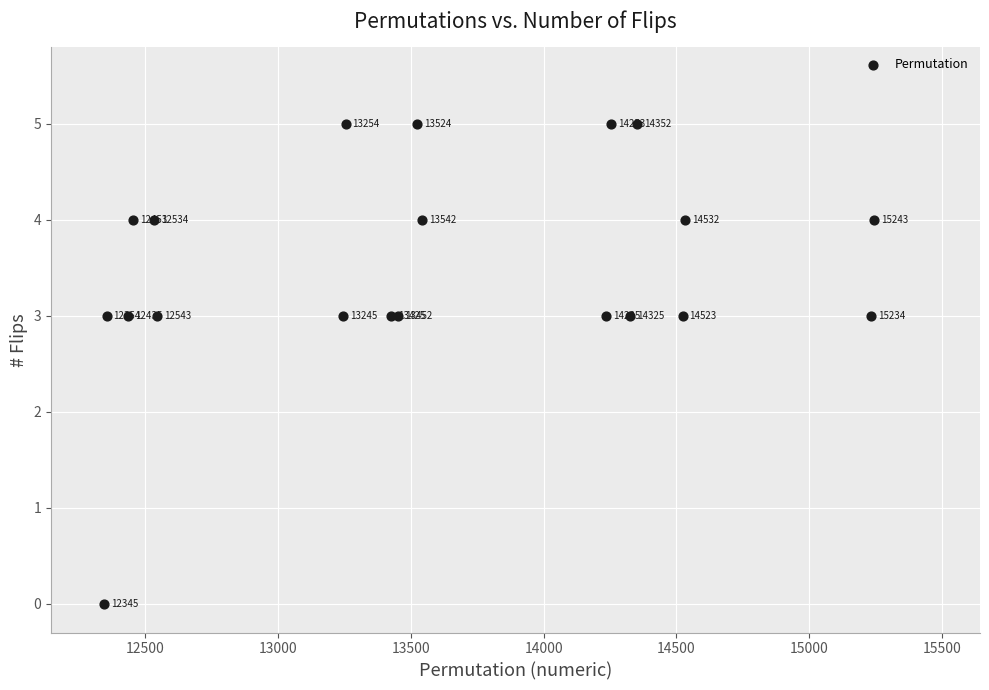

What Y value in the scatter plot is closest to 2?

3